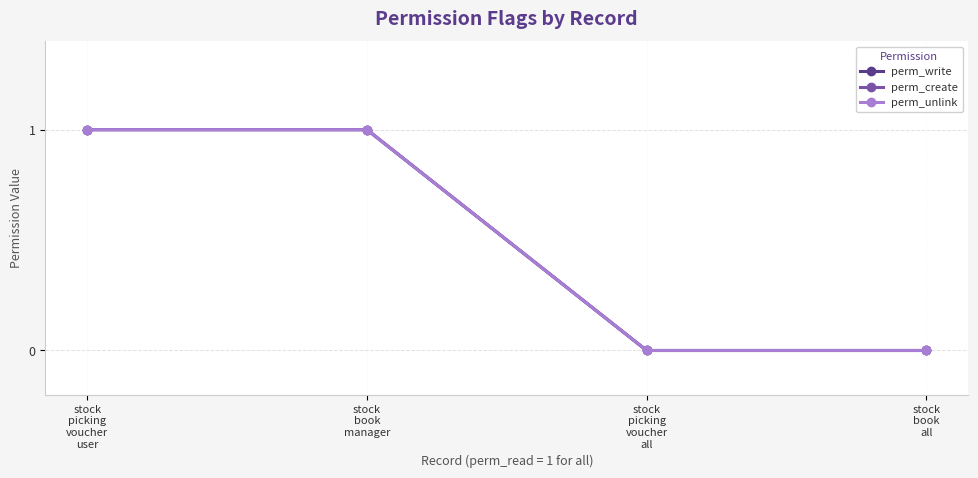

Does the chart have visible grid lines?

Yes